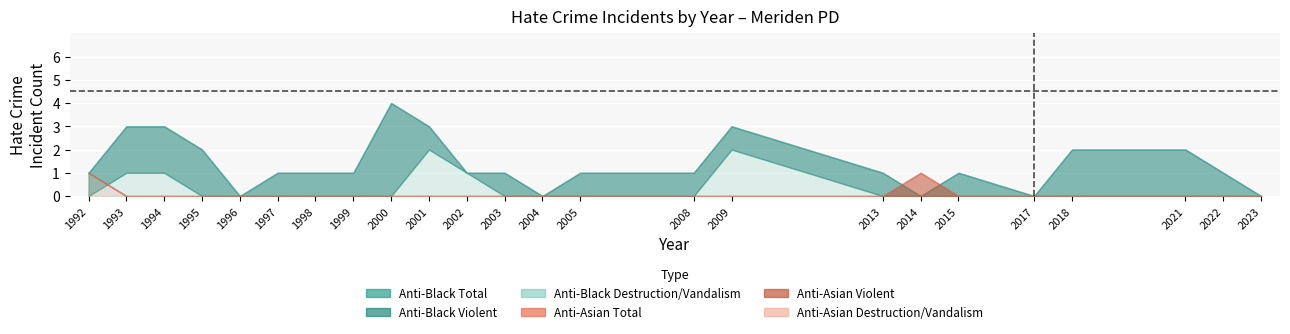

The anti_black_ddv series shows 0 at 2005. True or false?

True